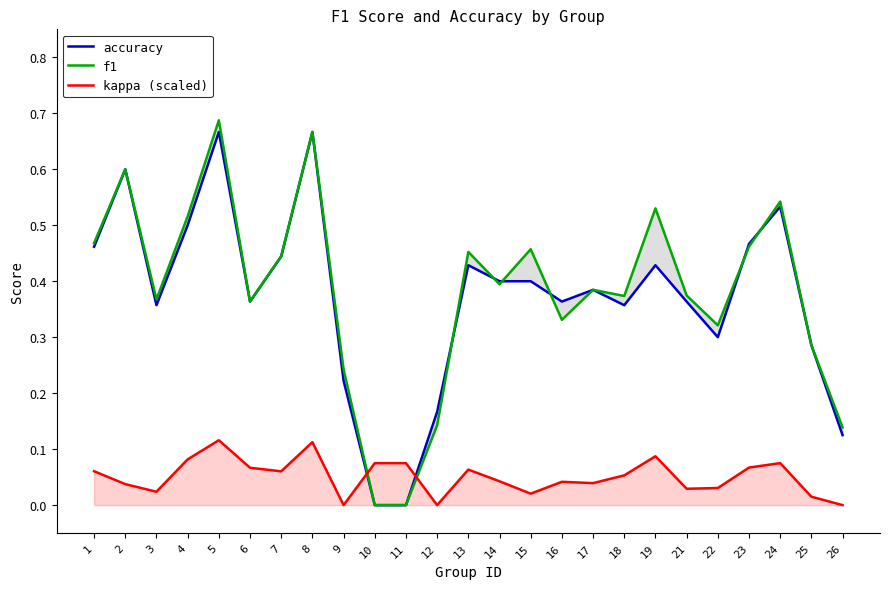

In kappa (scaled), how many points are higher than both neighbors (excluding endpoints)?

6